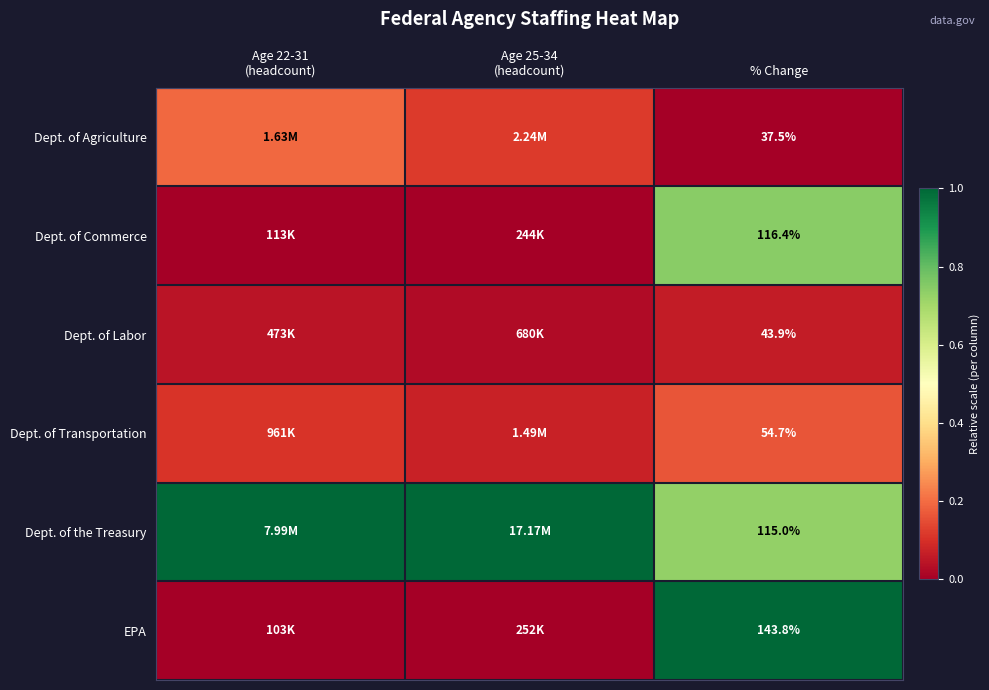

Is the value of Dept. of the Treasury at % Change greater than the value of EPA at % Change?

No